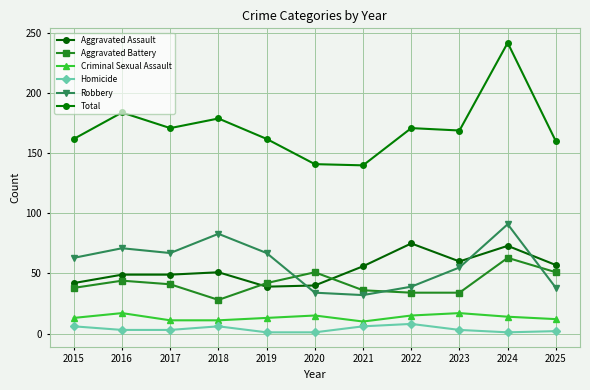

What are all the series names shown in the legend?

Aggravated Assault, Aggravated Battery, Criminal Sexual Assault, Homicide, Robbery, Total